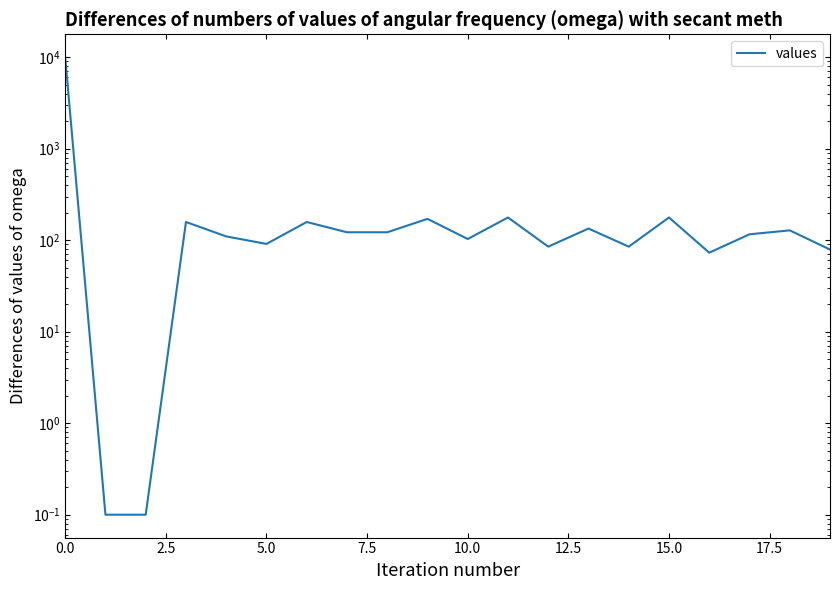

Approximately how many times larger is the value at 10 compared to 12?

1.2